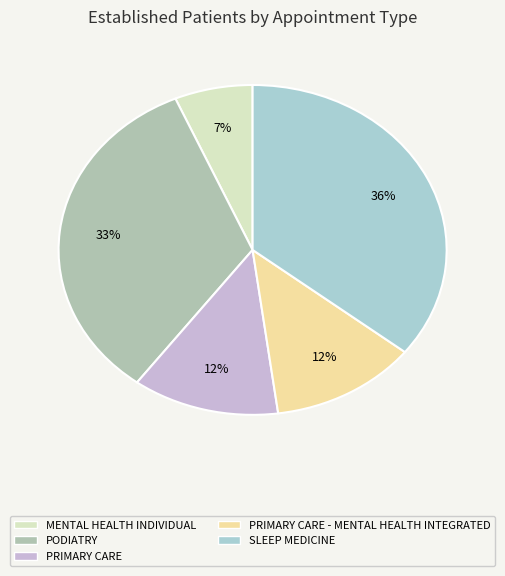

Which category has the biggest portion of the pie?

SLEEP MEDICINE